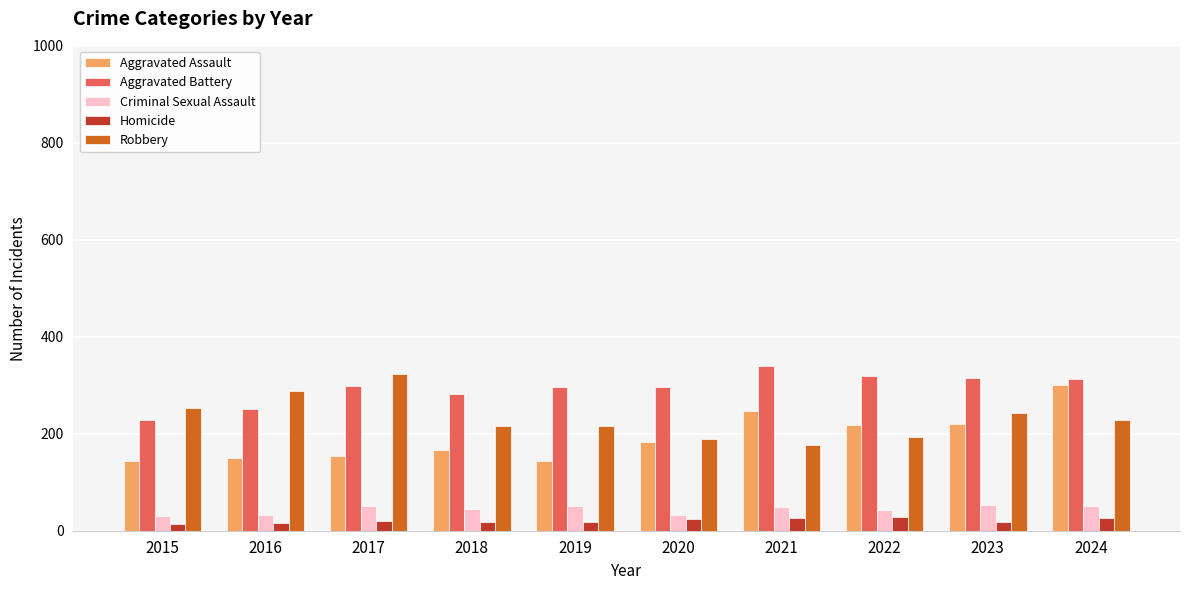

At 2019, list the series in order from largest to smallest.

Aggravated Battery, Robbery, Aggravated Assault, Criminal Sexual Assault, Homicide